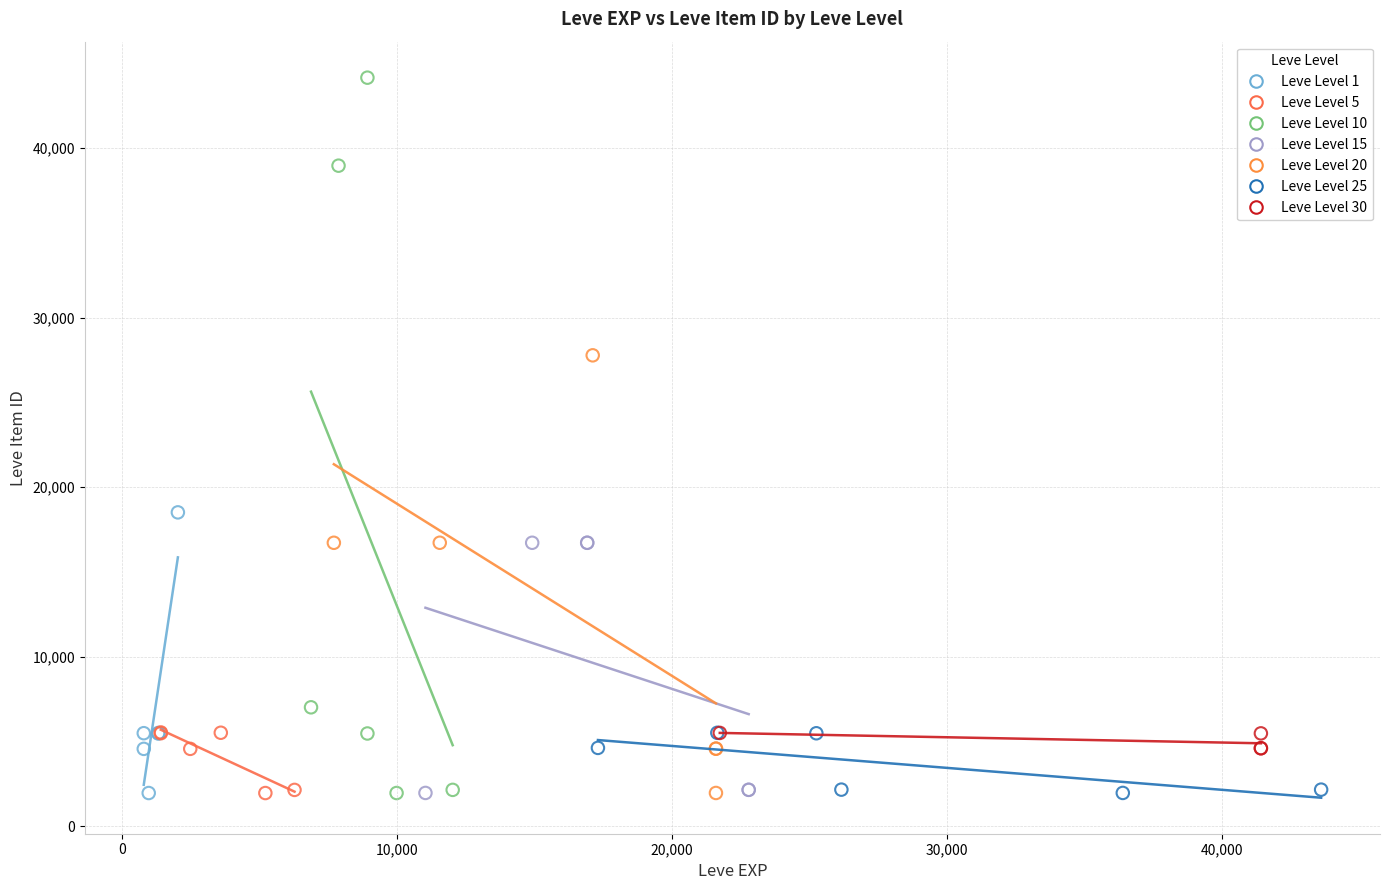

Which series has the largest Y range (max minus min)?

Leve Level 10